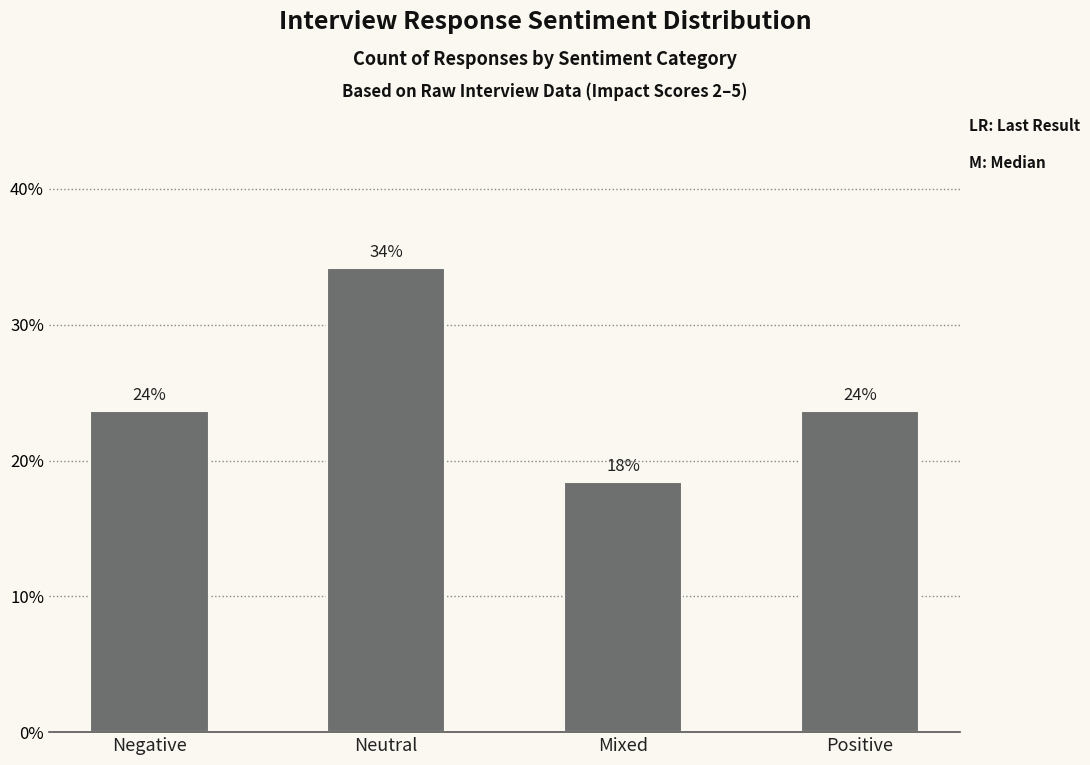

What is the difference between the values at Negative and Mixed?

0.1